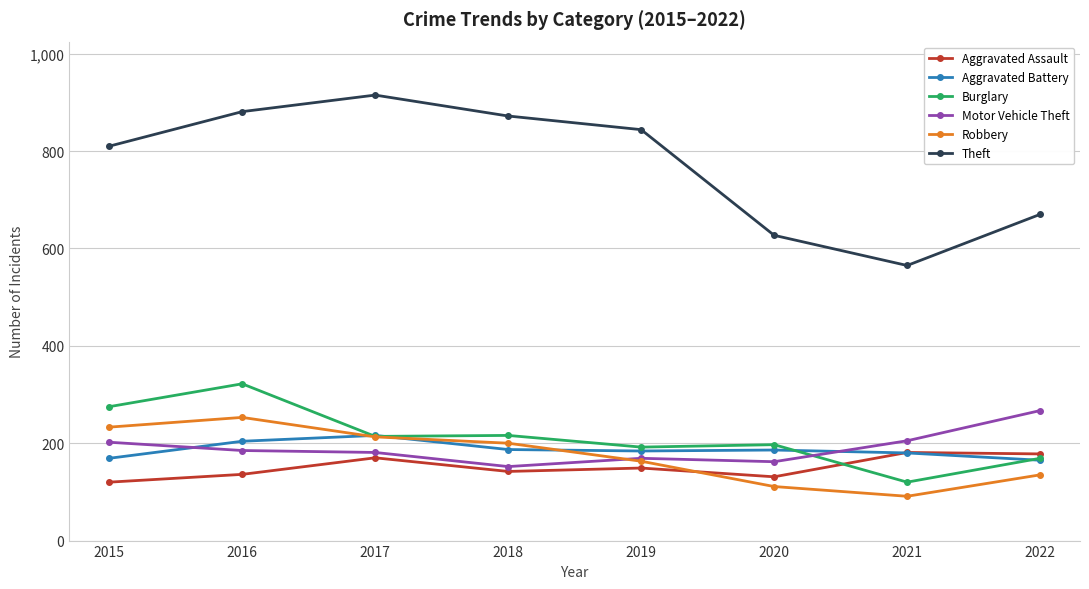

How many lines are shown in the chart?

6